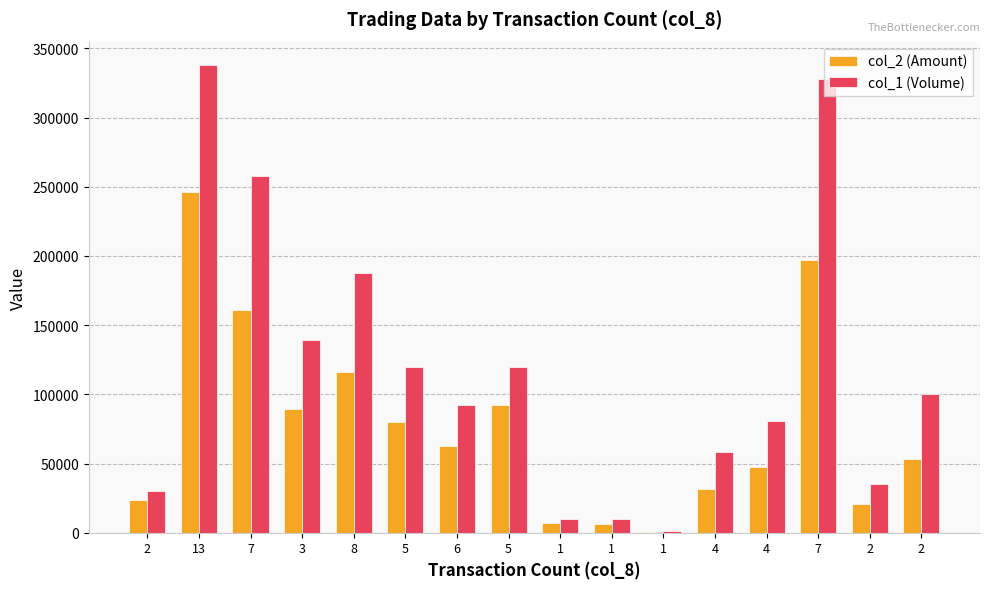

What are all the series names shown in the legend?

col_2 (Amount), col_1 (Volume)